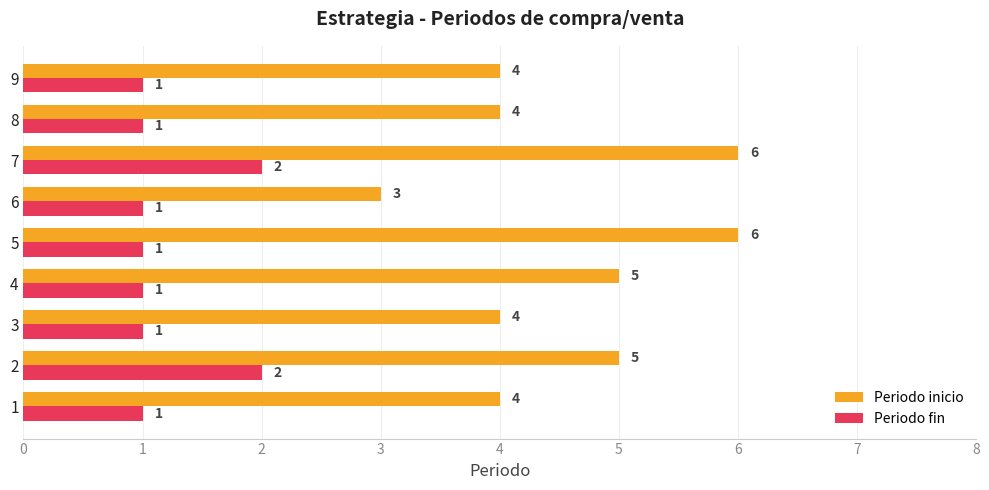

How many distinct data groups are displayed?

2